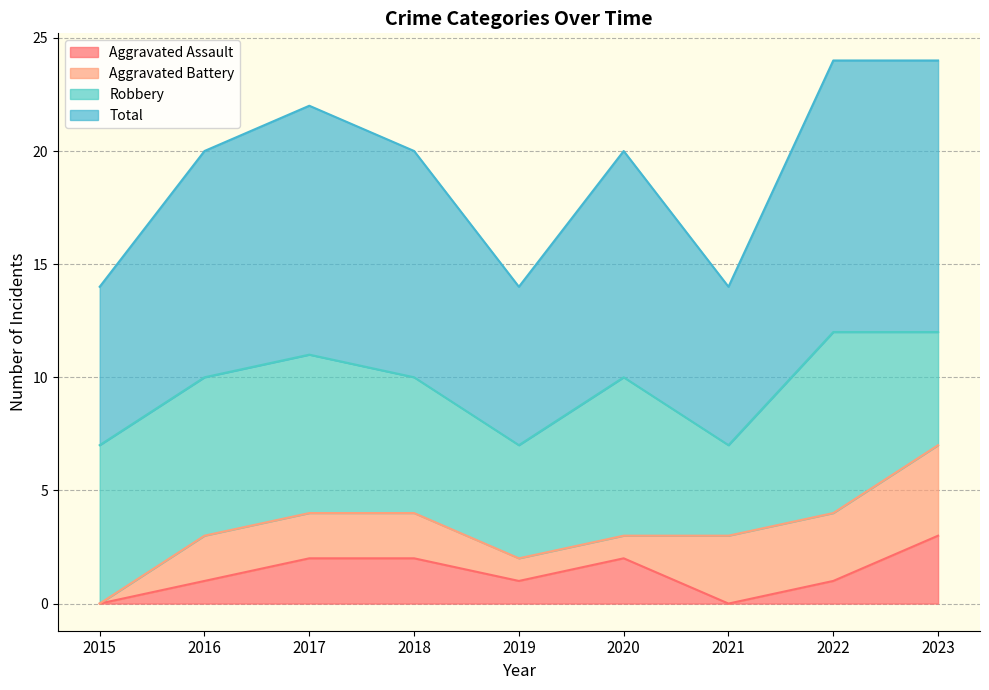

What is the greatest value displayed?

12